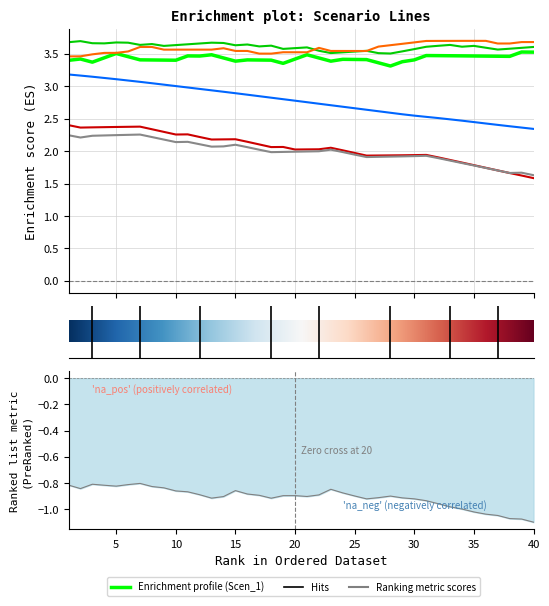

How many lines are shown in the chart?

6